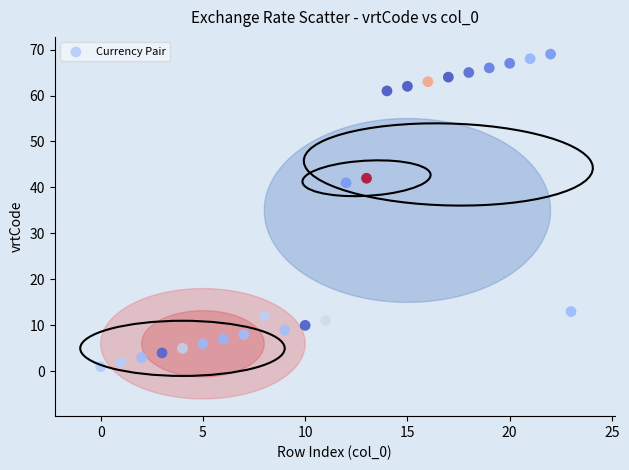

What Y value in the scatter plot is closest to 35?

41